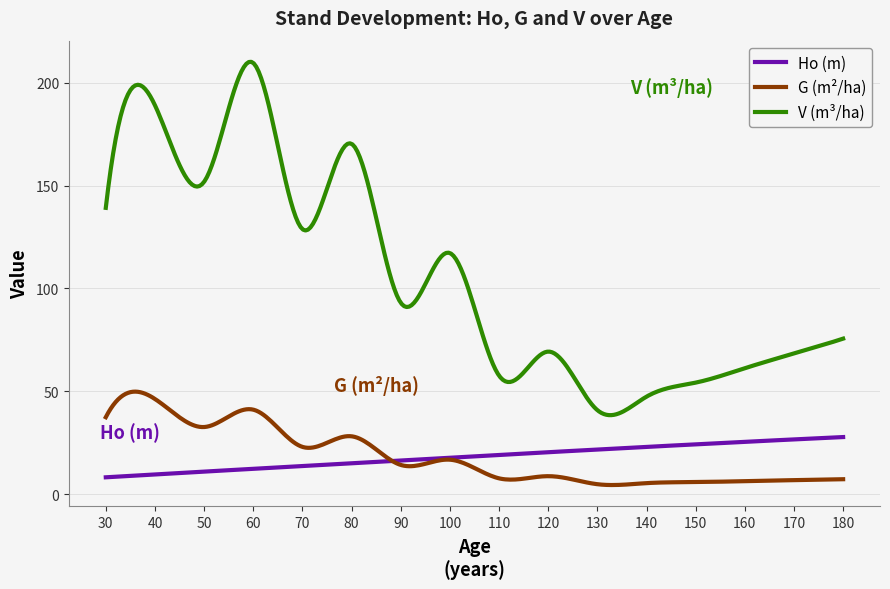

True or false: V (m³/ha) and G (m²/ha) cross at least once.

False